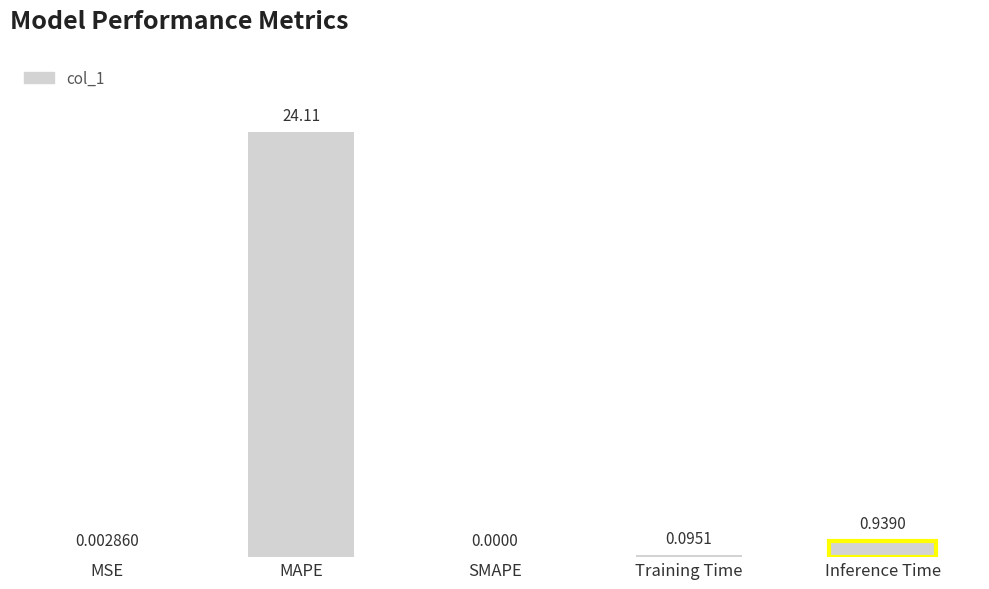

List the labels in order of value, smallest first.

SMAPE, MSE, Training Time, Inference Time, MAPE